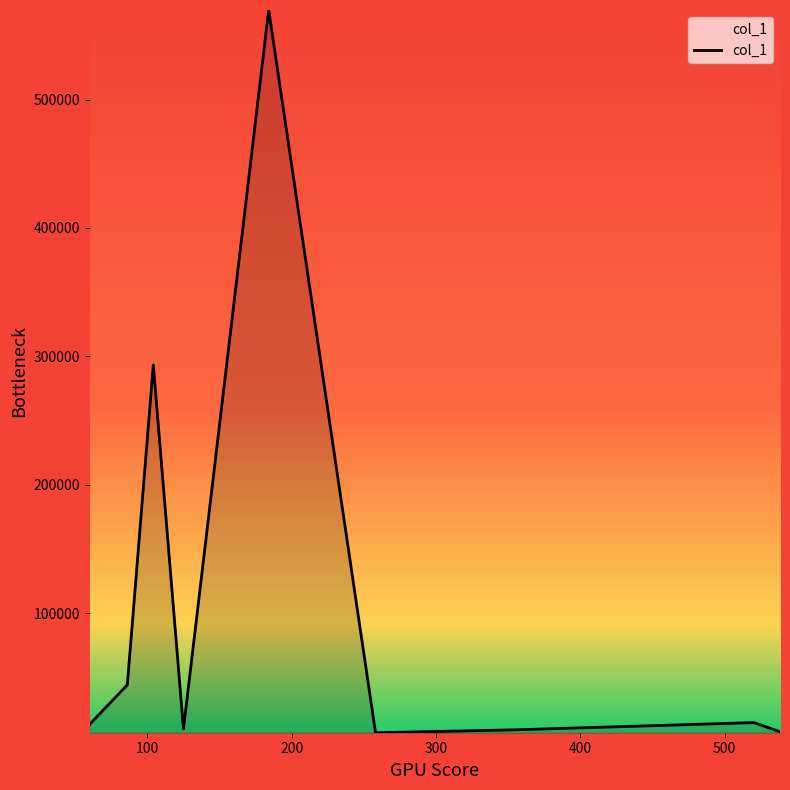

Count the number of categories in the chart.

9